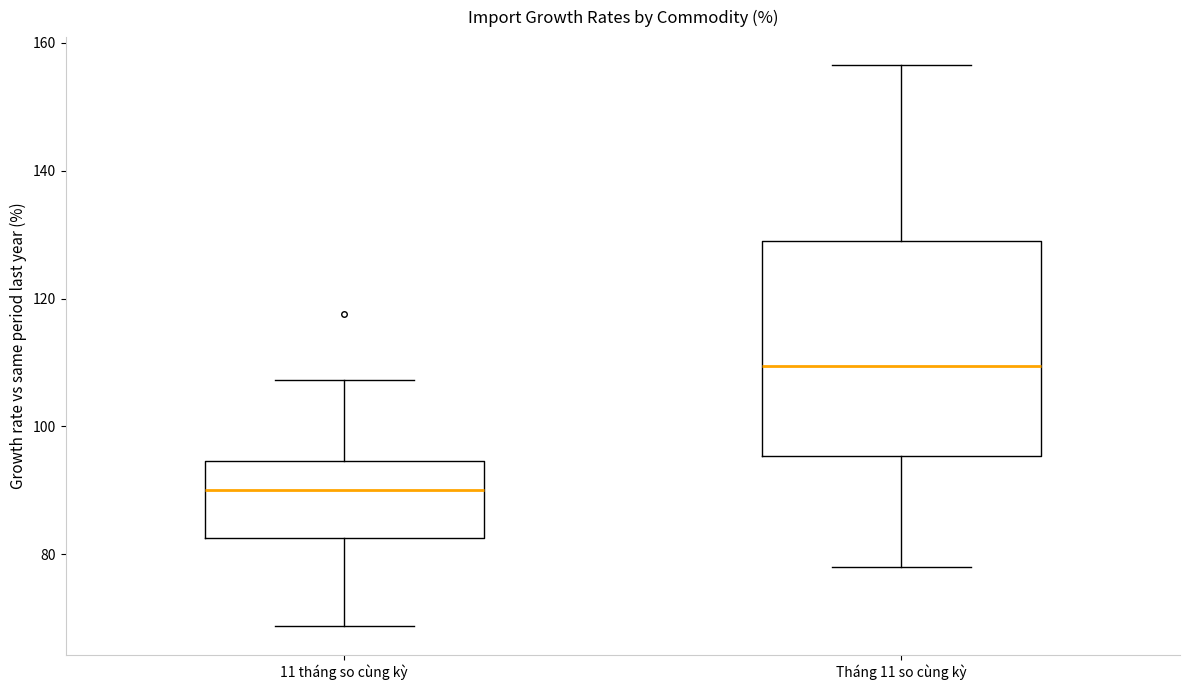

Reading left to right, read every box against the y-axis: the position of its median line, the range the box covers, and the ends of its whiskers. The values are not printed on the chart, so give them approximately, as read against the axis.

11 tháng so cùng kỳ: median 90, box 82 to 94, whiskers 68 to 108
Tháng 11 so cùng kỳ: median 110, box 96 to 128, whiskers 78 to 156